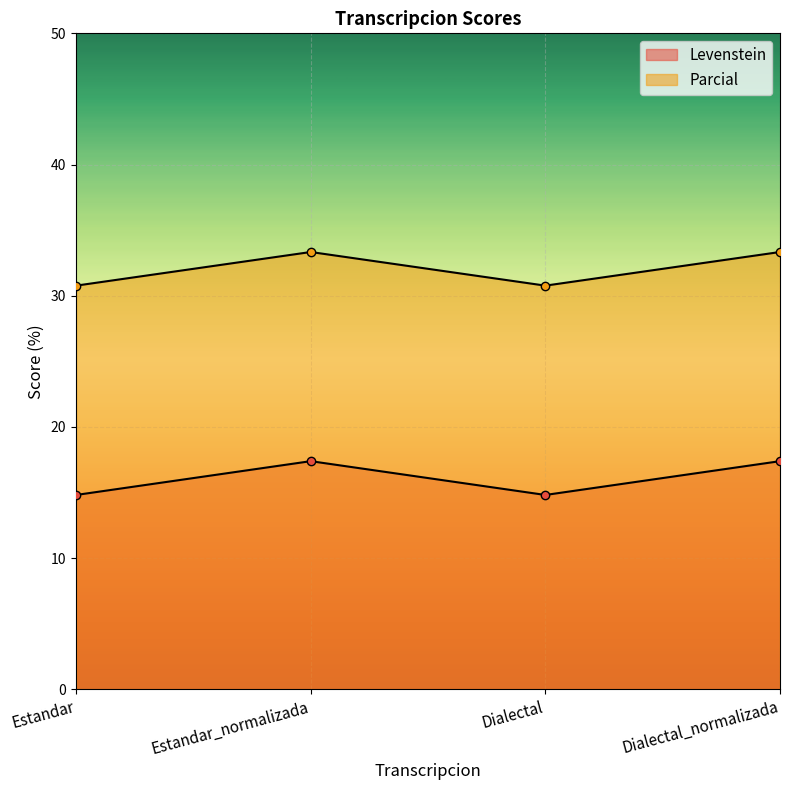

The value of Parcial at Dialectal is 30.8. True or false?

True